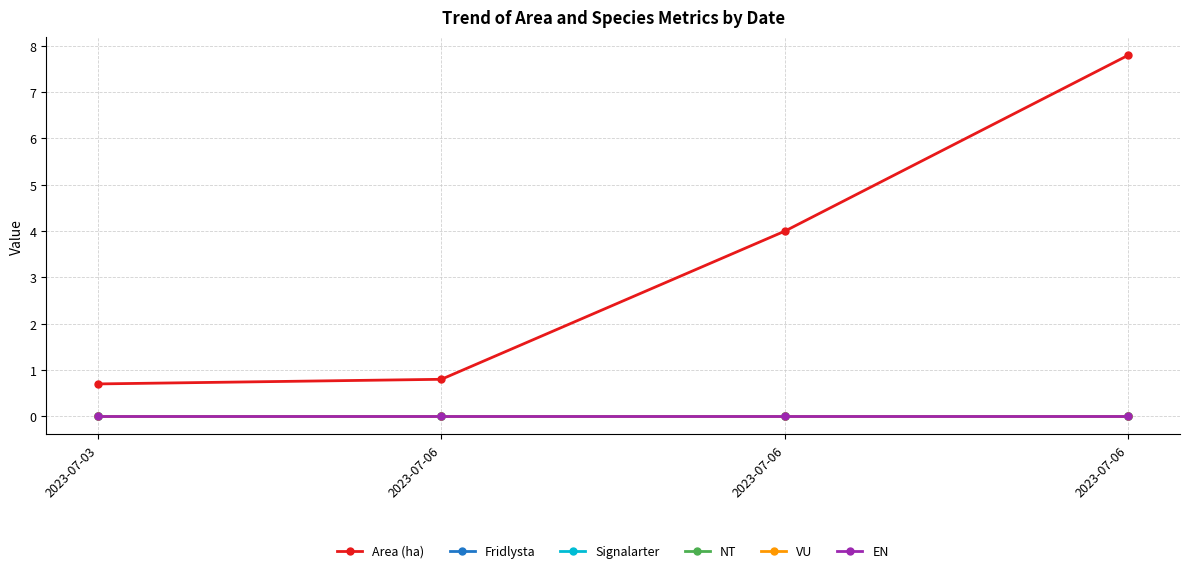

What is the total value across all series at 2023-07-06?

0.8